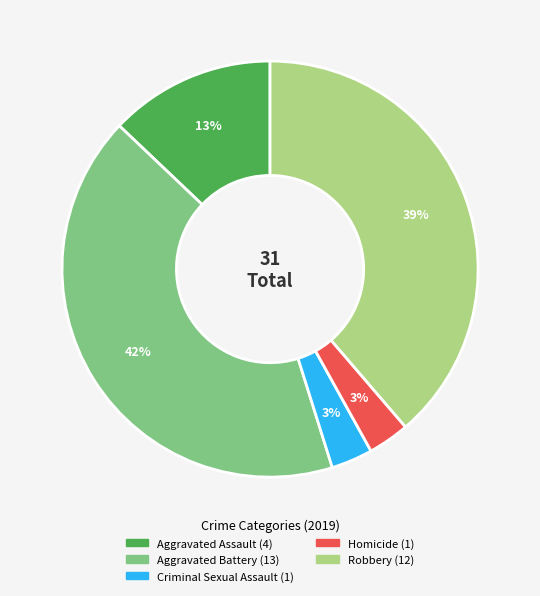

How many segments does this pie chart have?

5